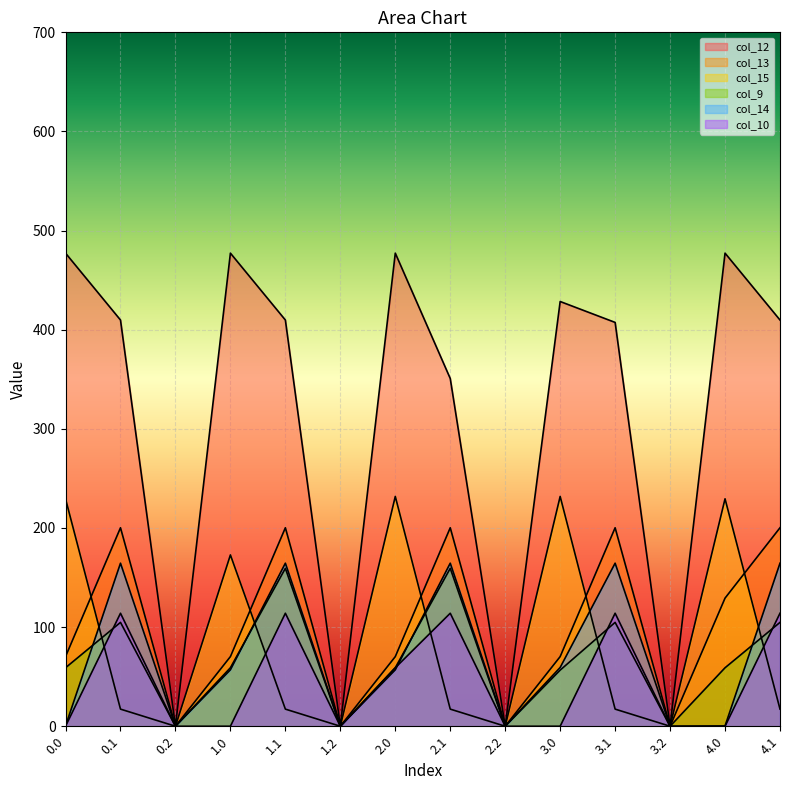

What is the sum of all col_10 values?

629.0